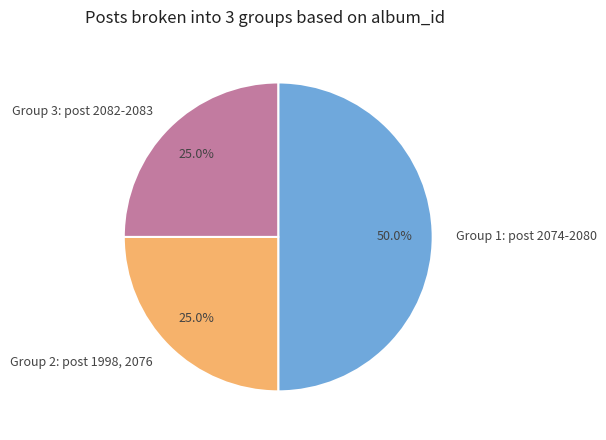

What is the total percentage of Group 1: post 2074-2080 and Group 3: post 2082-2083?

75.0%